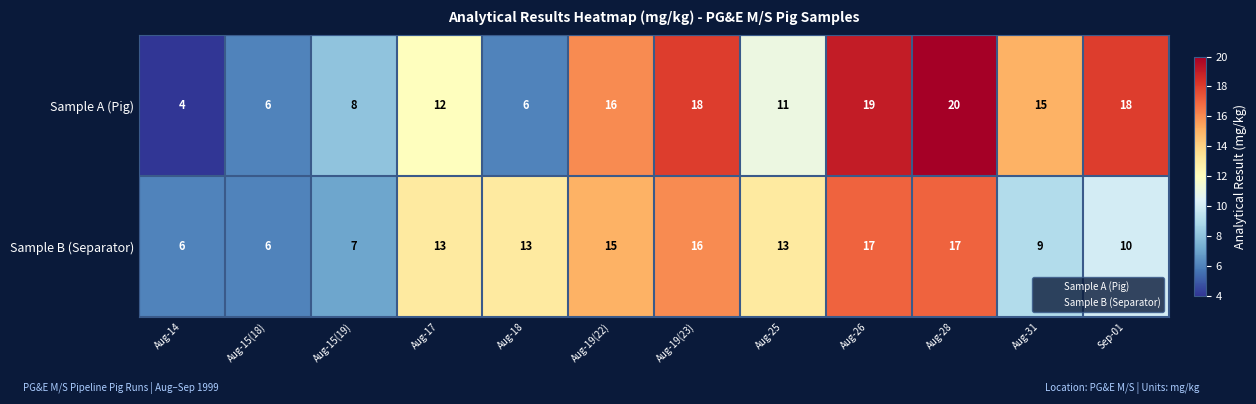

How many series are shown in this chart?

2